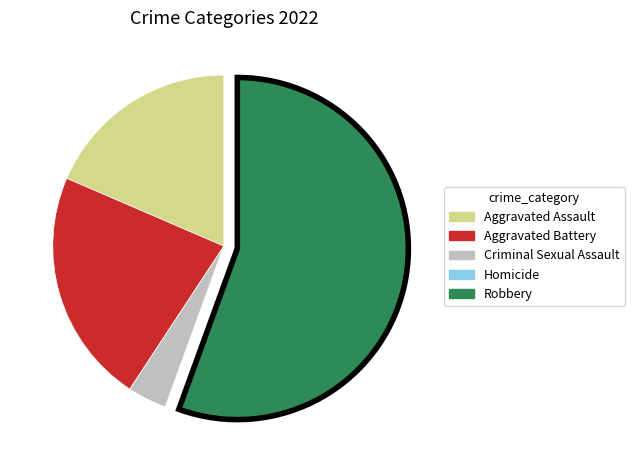

The Criminal Sexual Assault slice represents 13% of the pie. True or false?

False